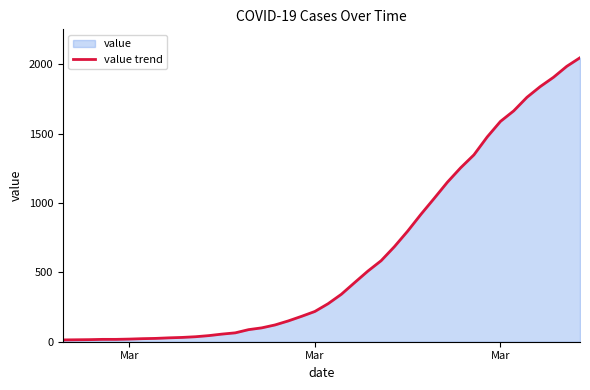

How many lines are shown in the chart?

1